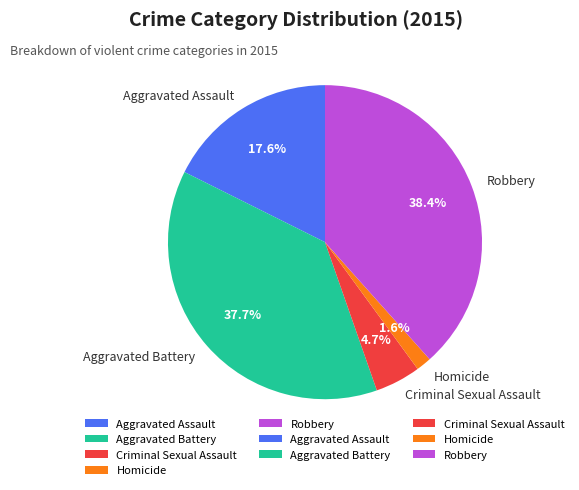

True or false: Homicide accounts for 9% of the total.

False